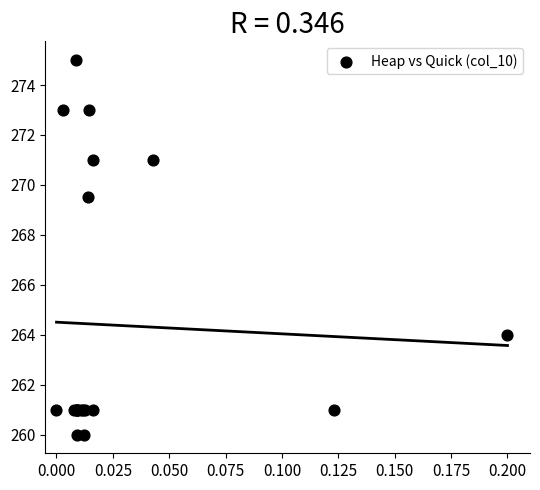

What Y value in the scatter plot is closest to 267?

269.5